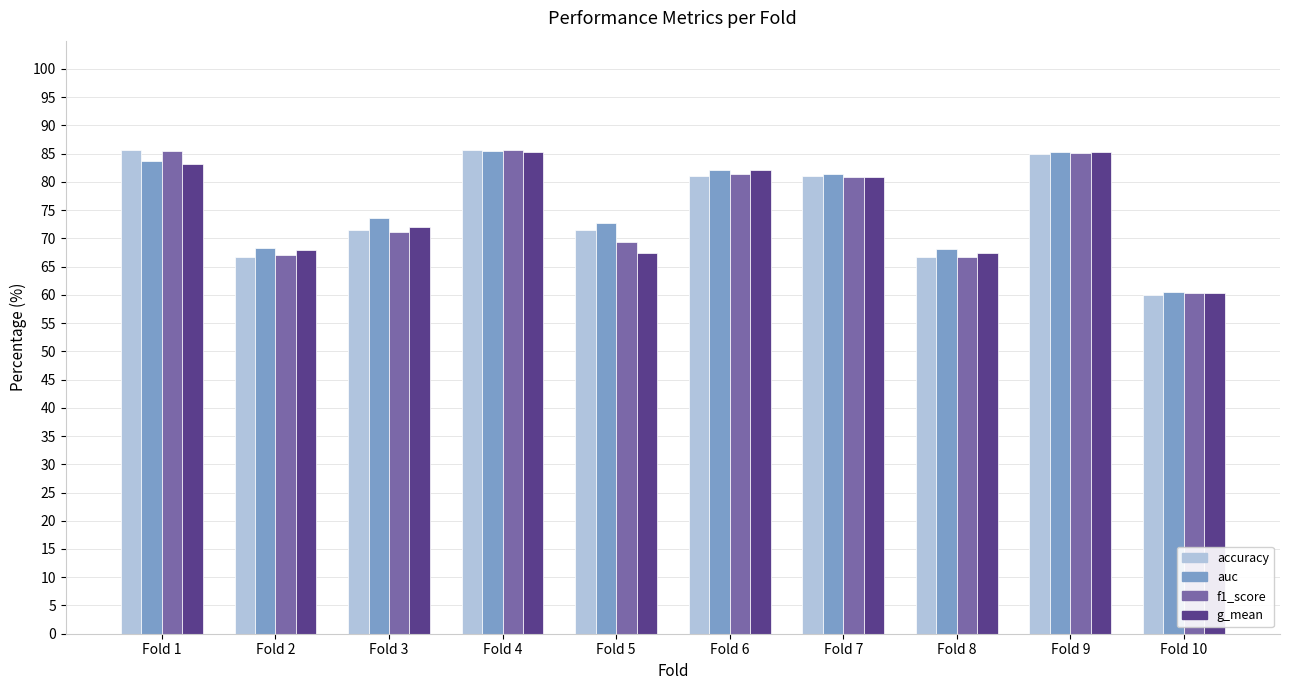

At which category does the chart reach its minimum across all series?

Fold 10